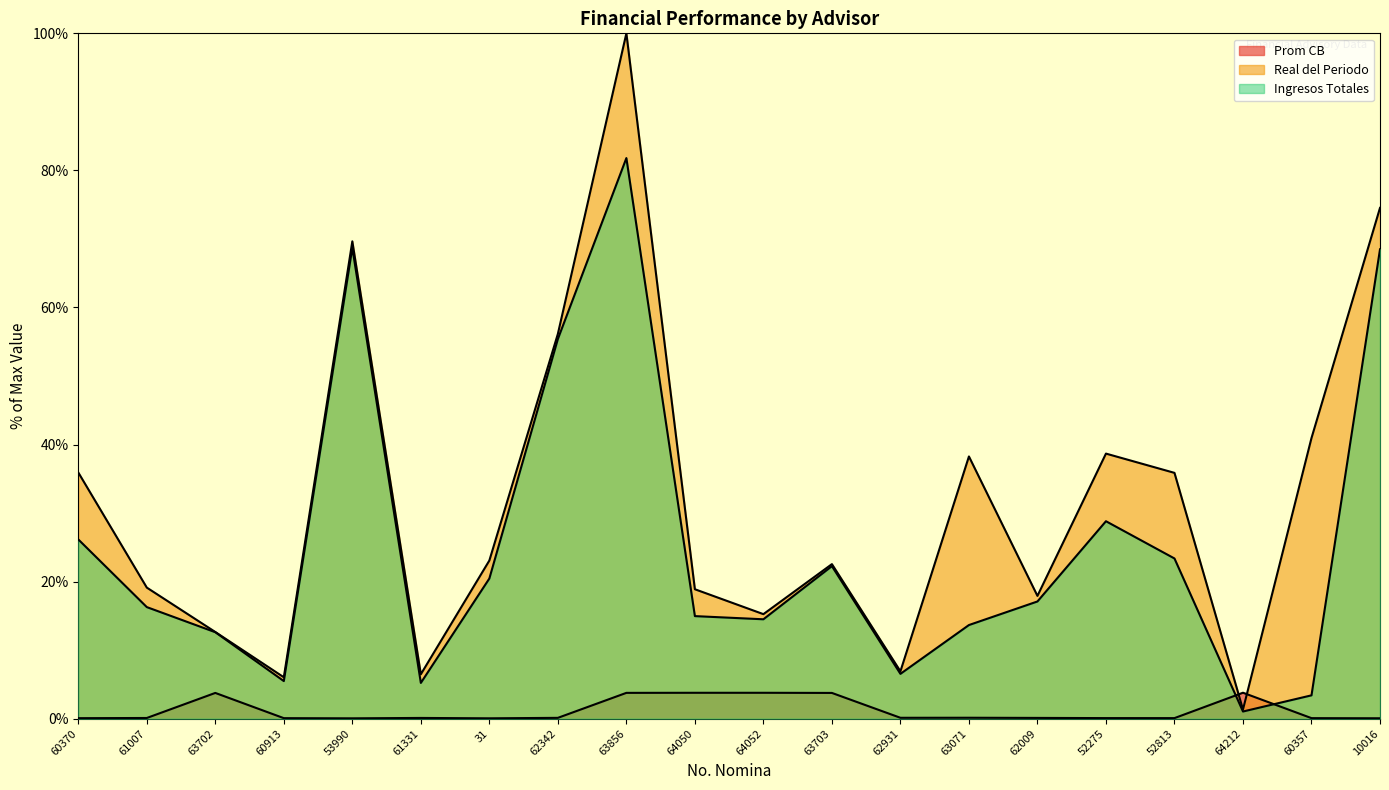

Which series has the widest spread of values?

Real del Periodo